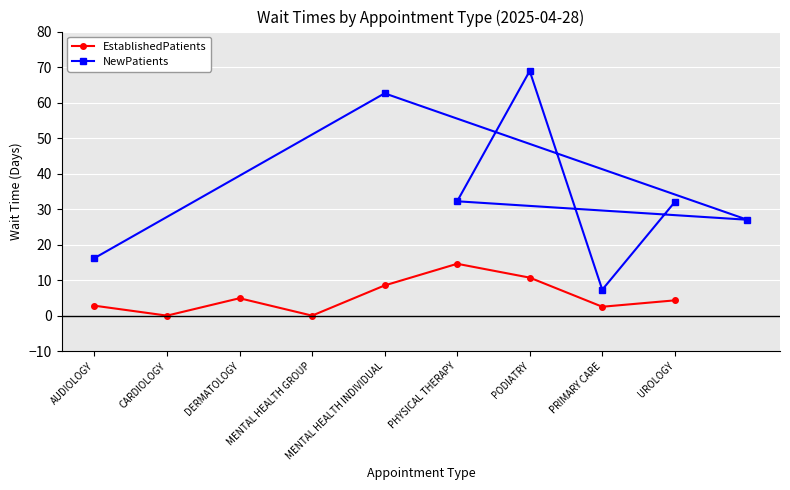

What is the maximum value shown in the chart?

14.6